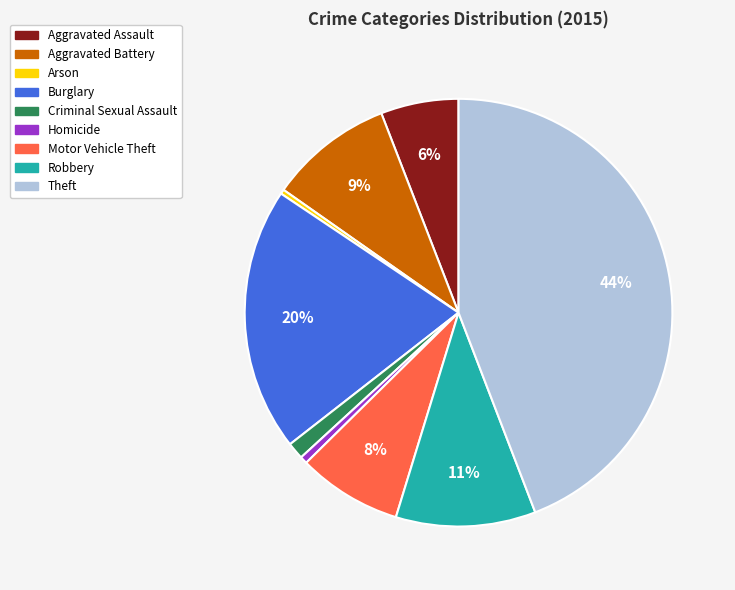

What is the largest slice in the pie chart?

Theft